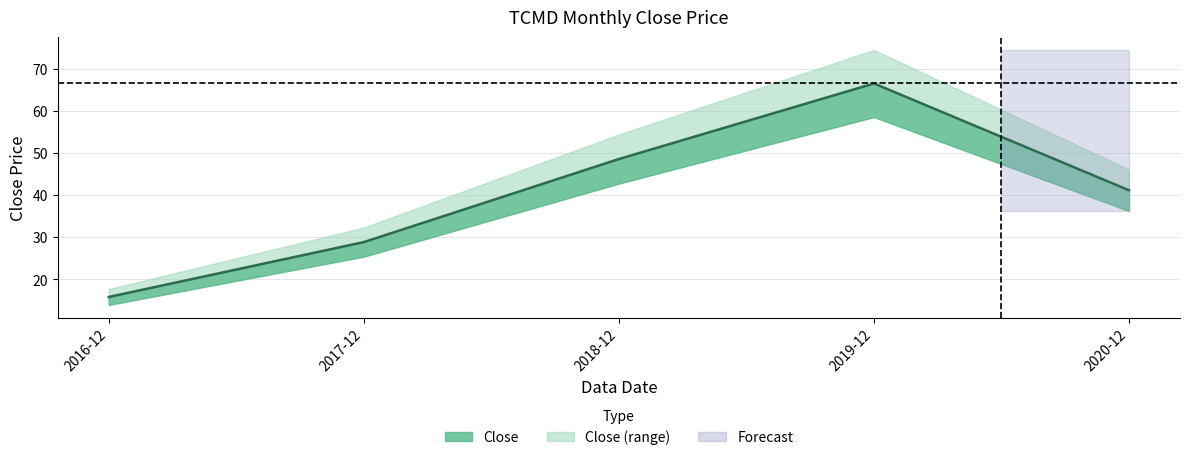

What is the difference between the second highest and second lowest values?

19.8